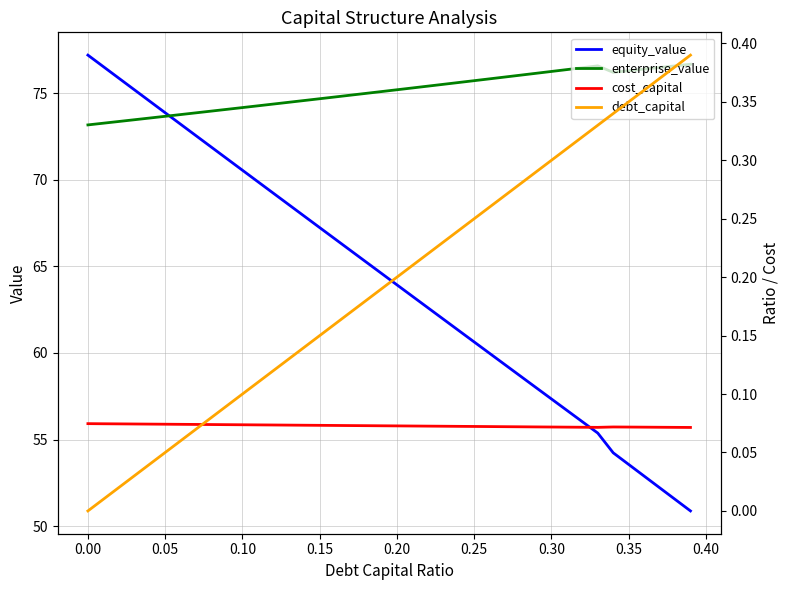

What are all the series names shown in the legend?

equity_value, enterprise_value, cost_capital, debt_capital